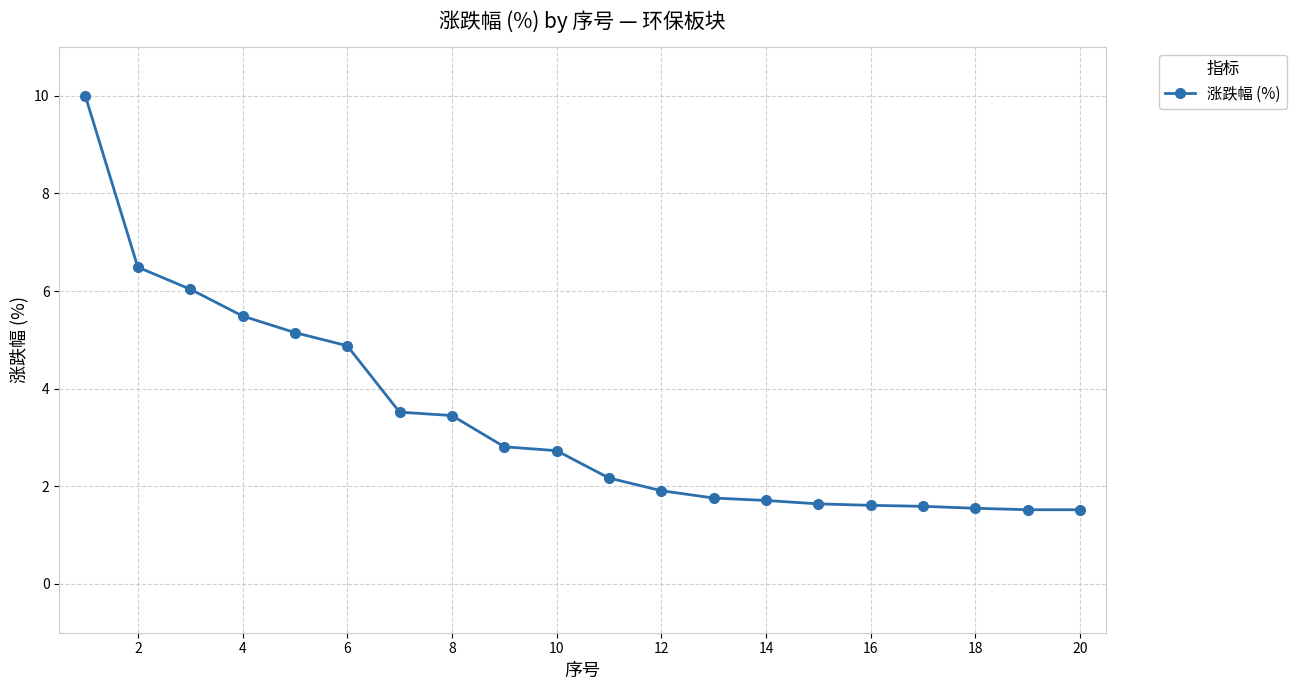

What is the difference between the second highest and minimum values?

5.0